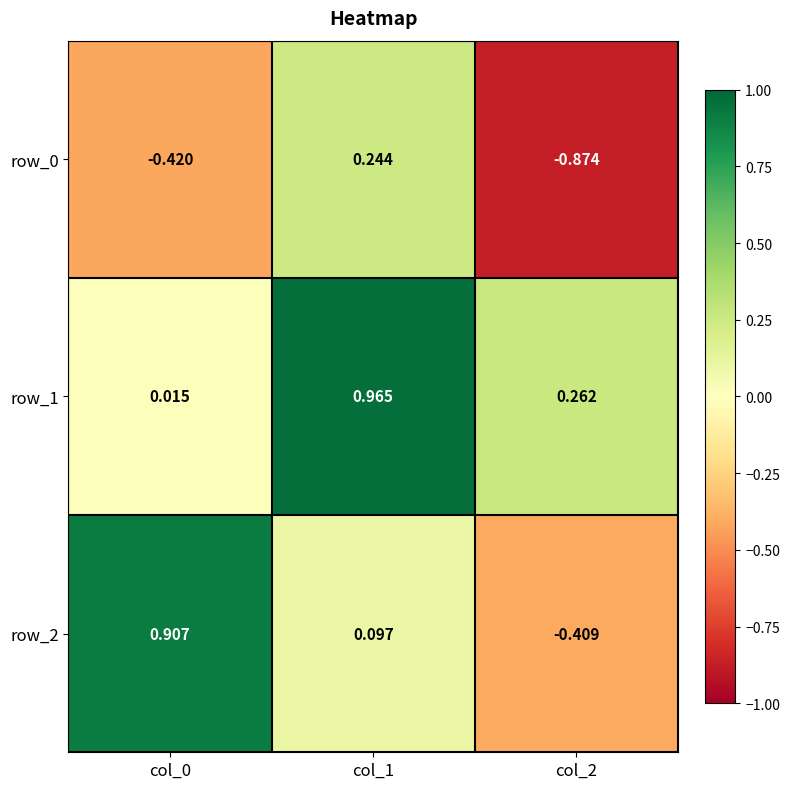

What is the approximate value of row_0 at col_1?

0.2